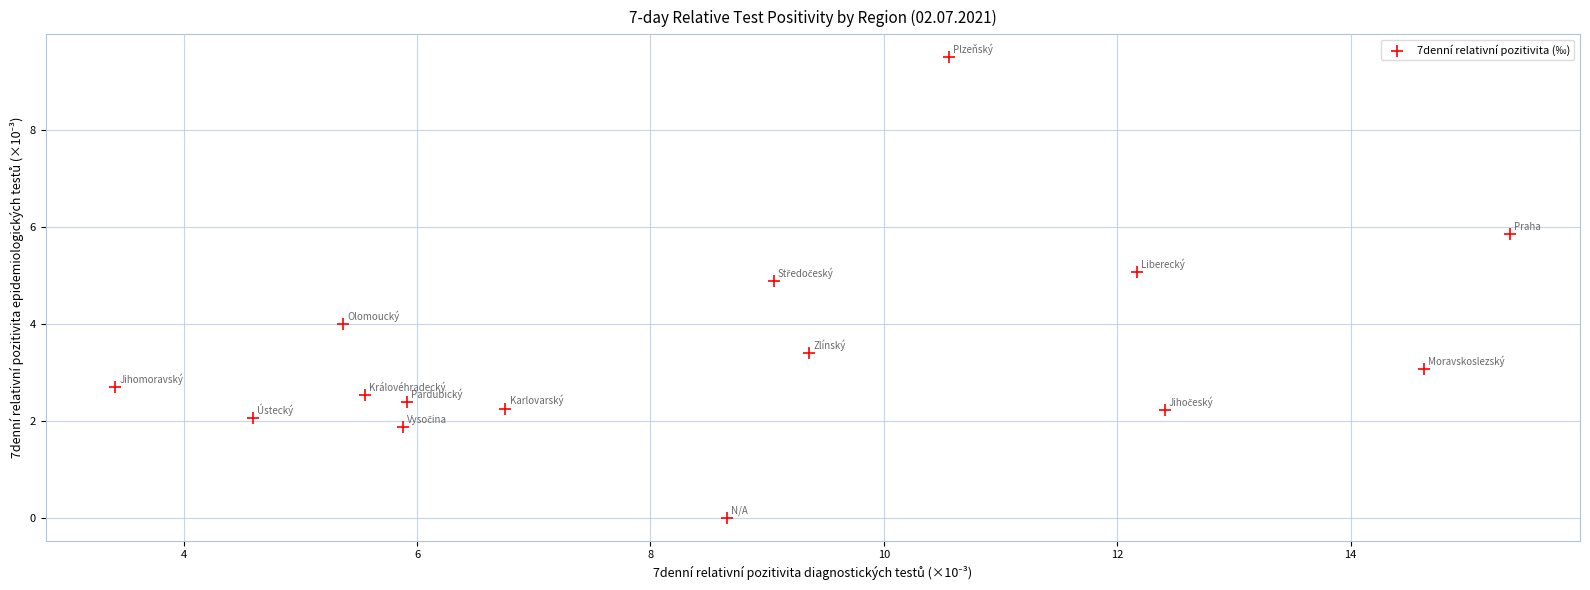

What is the range of Y values (max minus min)?

9.5